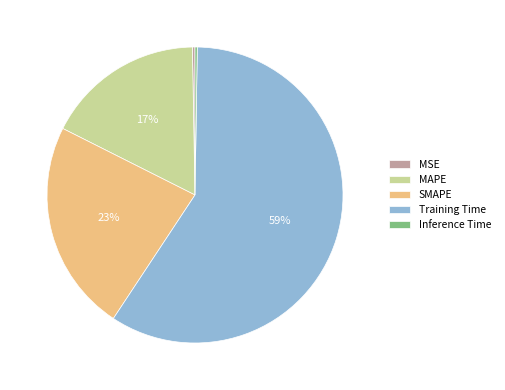

Do MSE and Training Time together represent more than half of the pie?

Yes